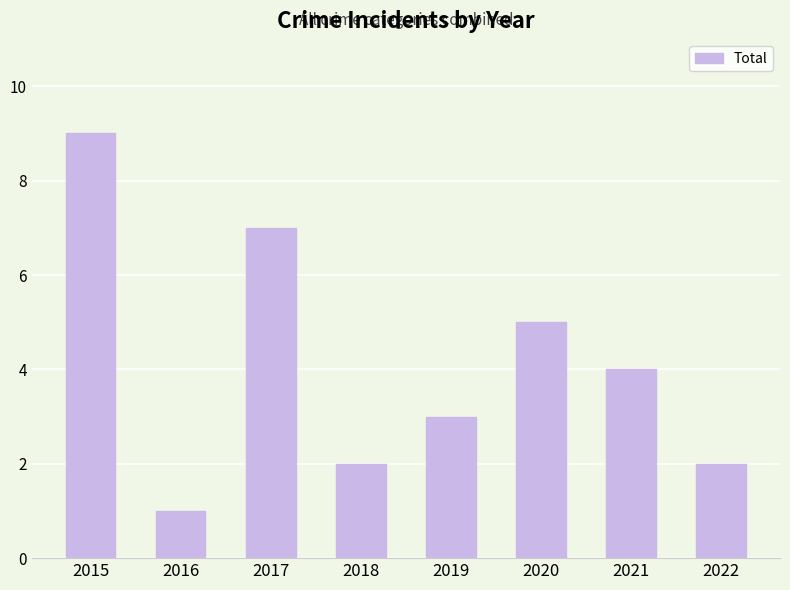

What is the value of the 7th bar from the left?

4